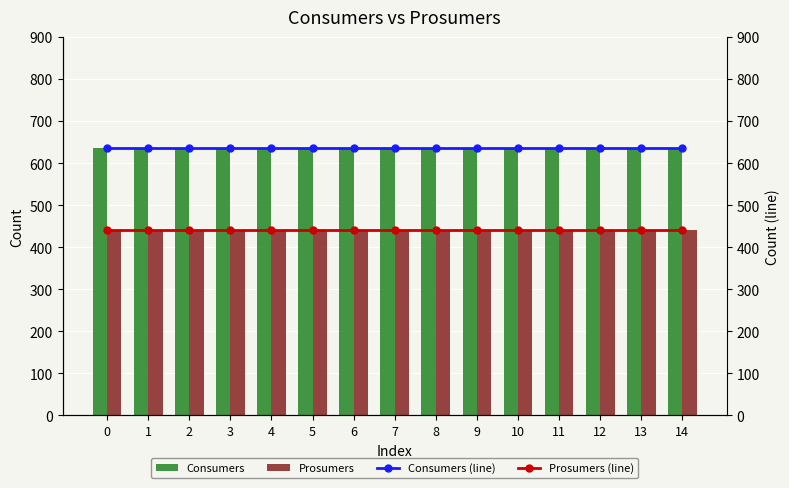

What is the sum of all Prosumers (line) values?

6600